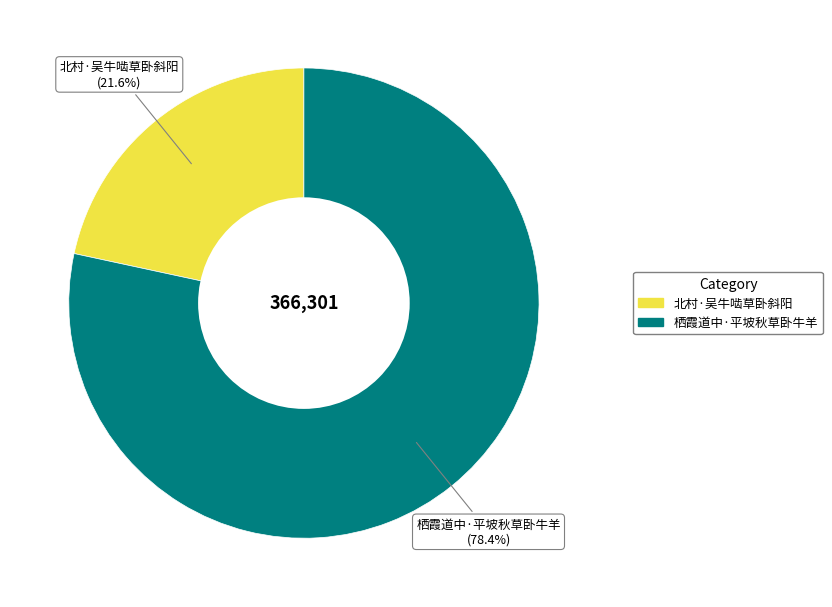

Count the number of slices in the pie.

2